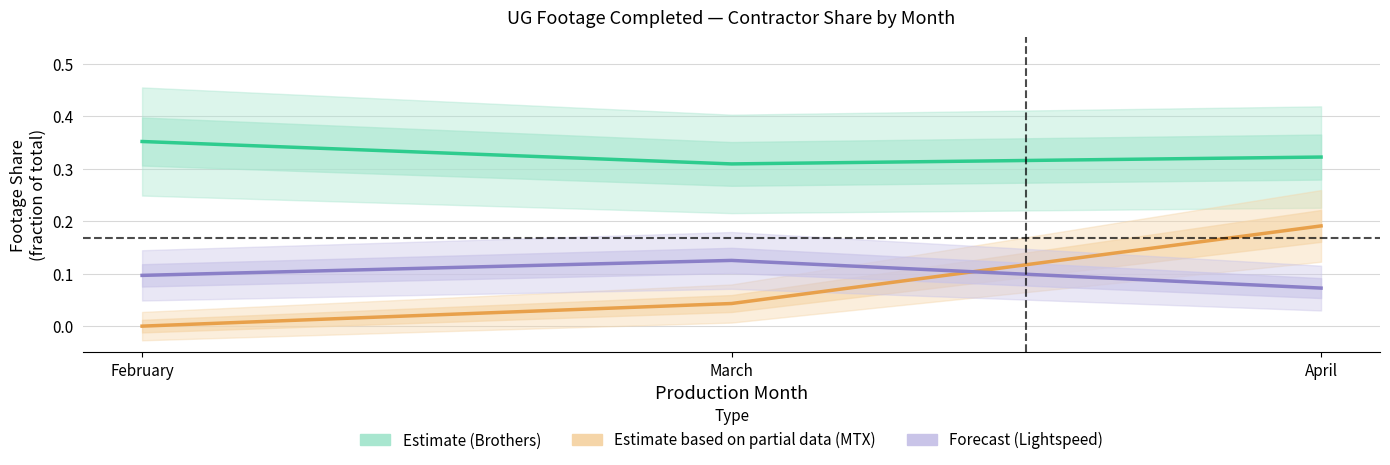

Count the Forecast values in the range 0 to 1.

3